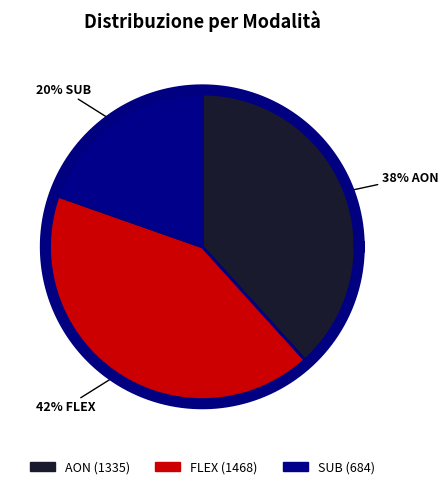

Is there any slice that represents more than half of the pie?

No